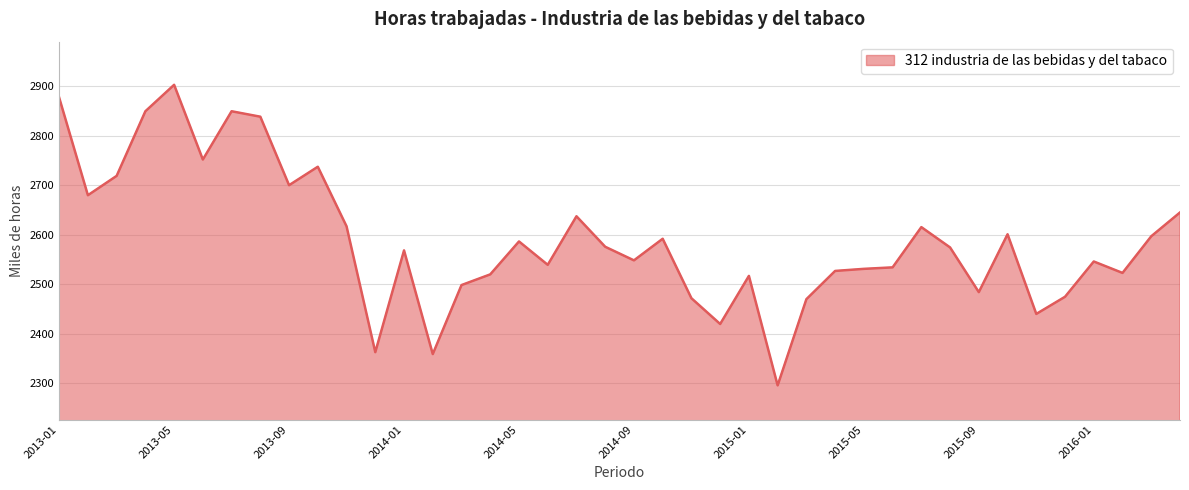

What is the greatest value displayed?

2902.7